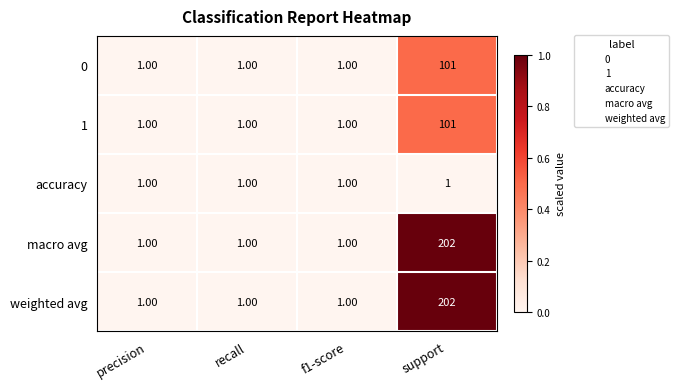

At which category is the sum across all series the highest?

support